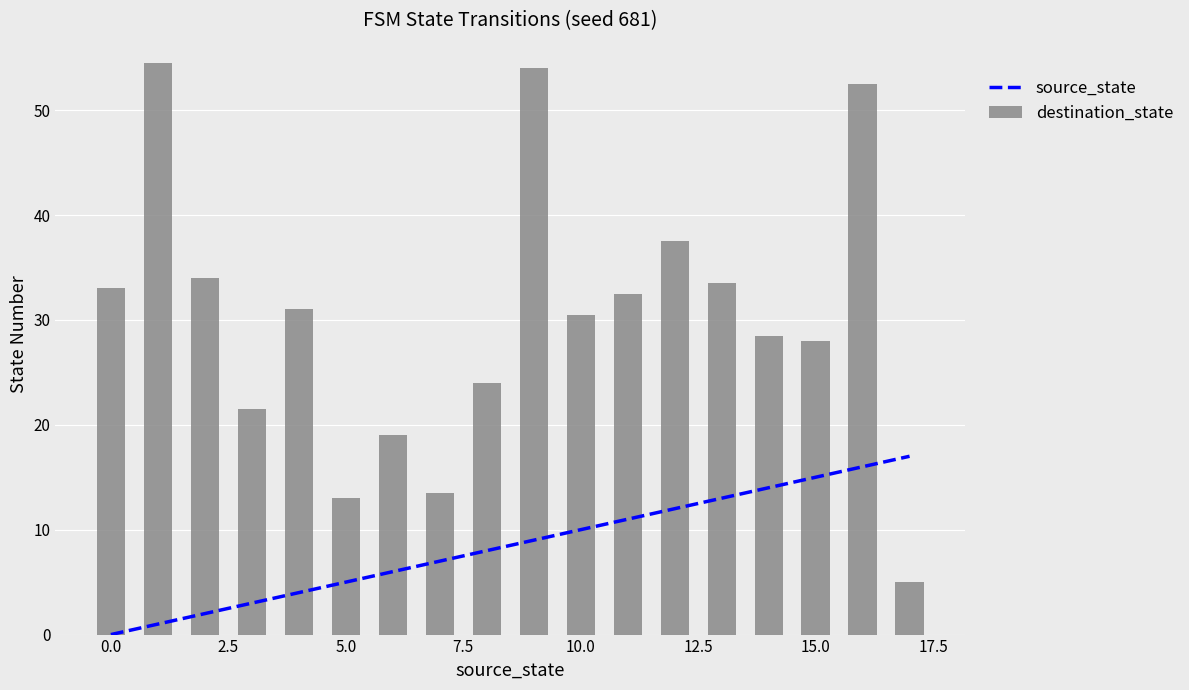

What is the difference between the maximum and minimum values in the destination_state series?

49.5